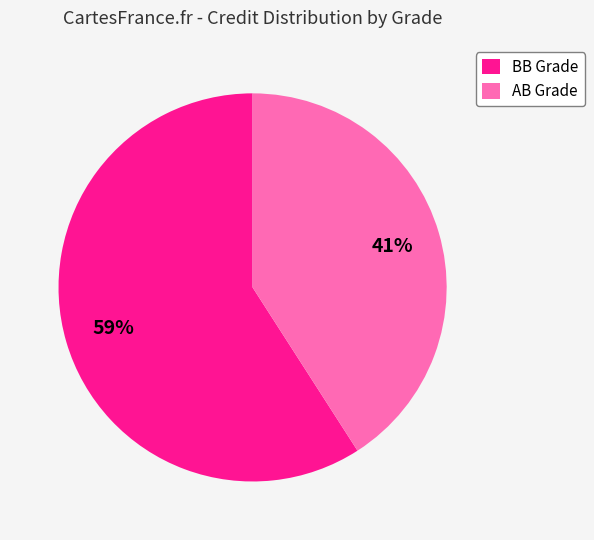

To the nearest percent, what is the average slice percentage?

50%